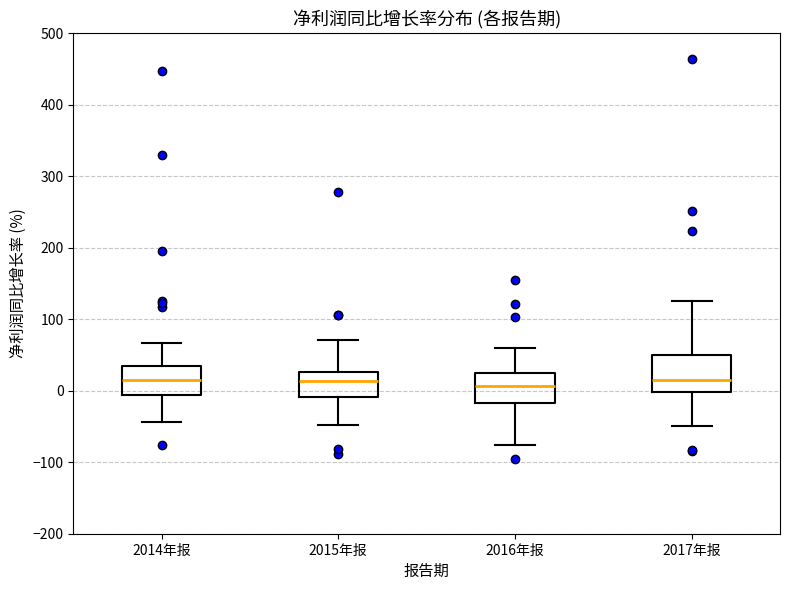

Where does the lower whisker of the box for 2015年报 end on the y-axis? The values are not printed on the chart, so give them approximately, as read against the axis.

-50